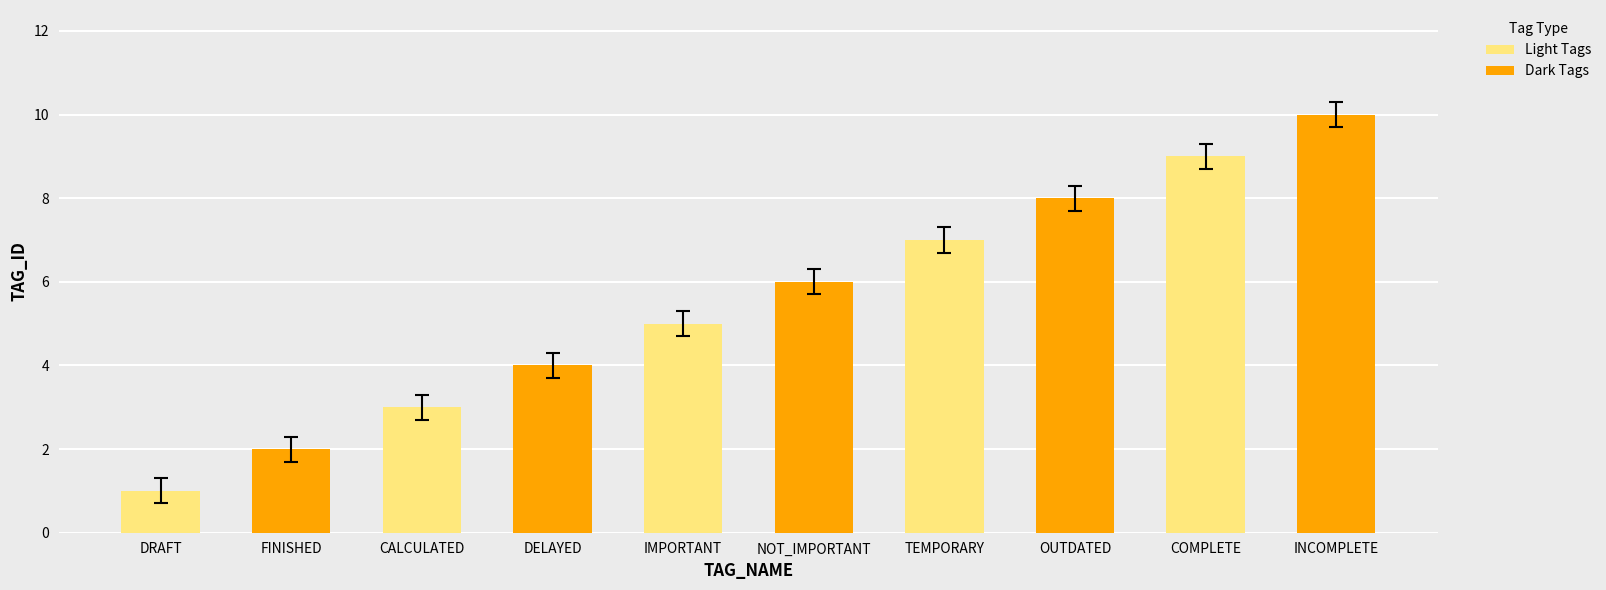

At which category does the chart reach its peak across all series?

INCOMPLETE